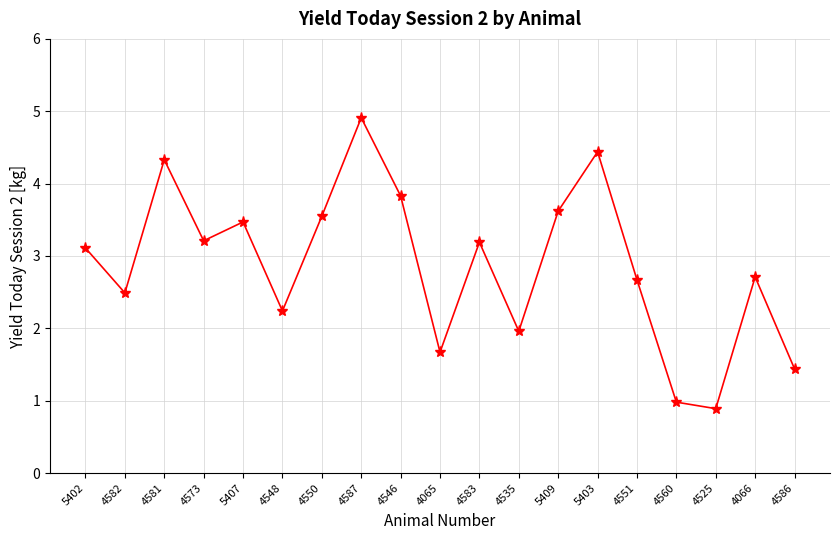

What is the approximate value at 5409?

3.6